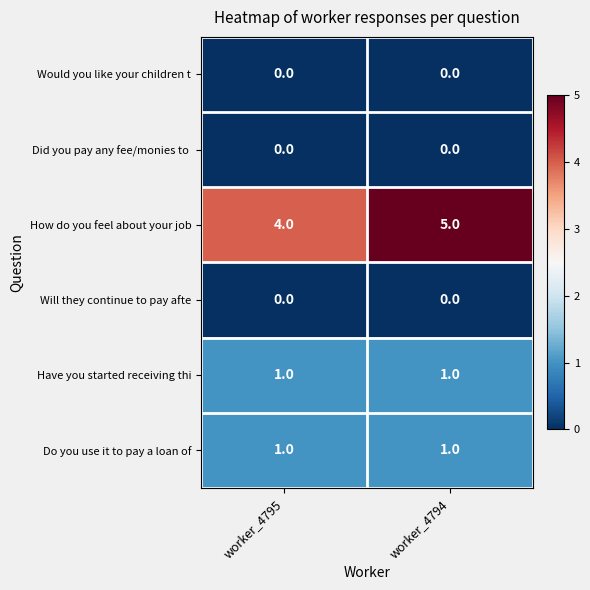

Which series has the largest range (max minus min)?

How do you feel about your job